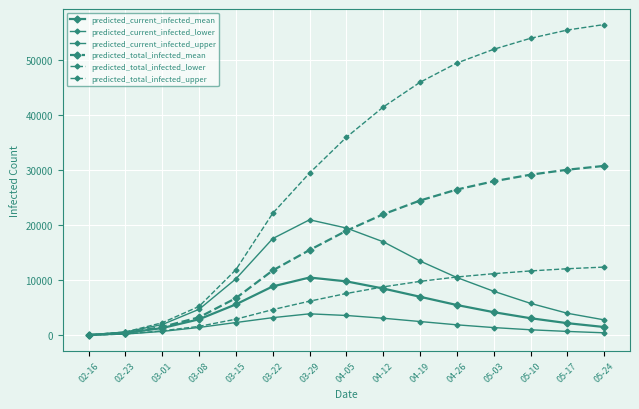

How many lines are shown in the chart?

6